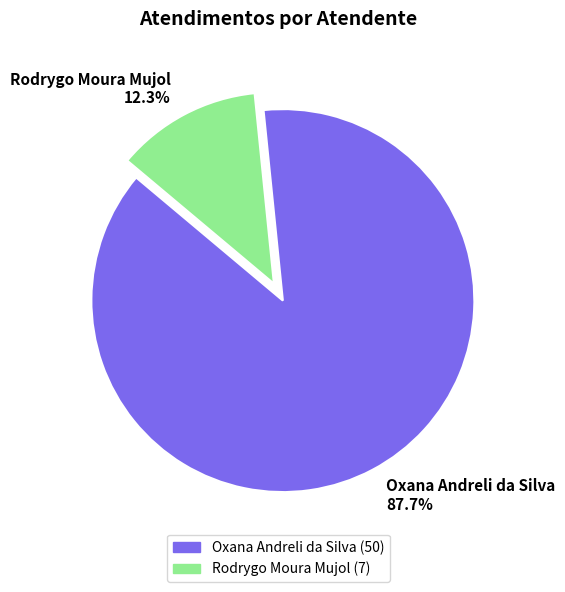

What is the smallest slice in the pie chart?

Rodrygo Moura Mujol